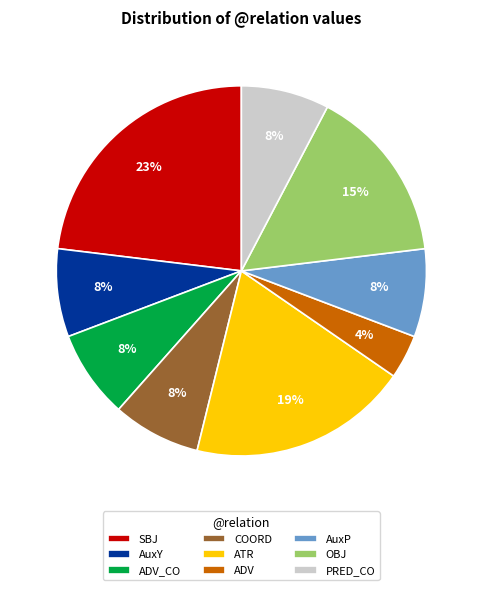

To the nearest percent, what is the combined percentage of PRED_CO and ATR?

27%